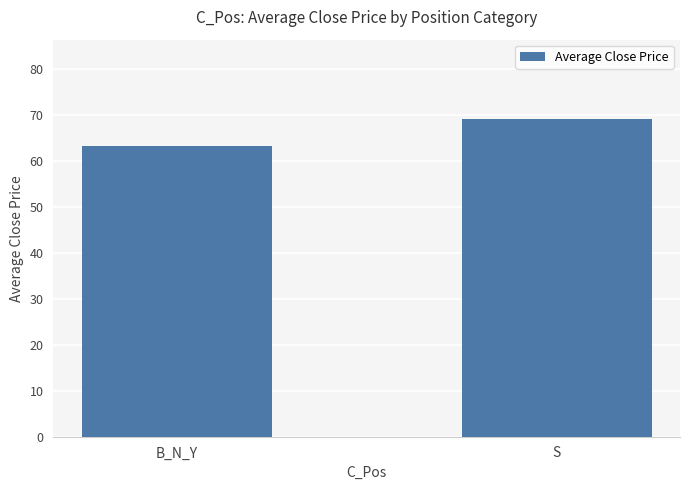

What position from the right is S?

1